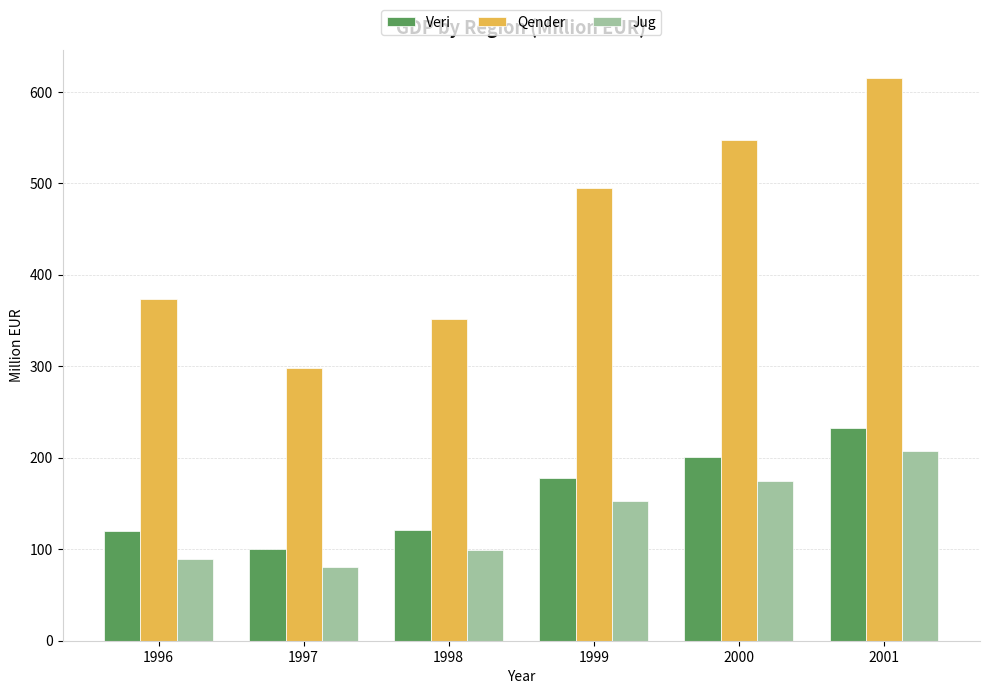

The Jug series shows 123.4 at 1997. True or false?

False